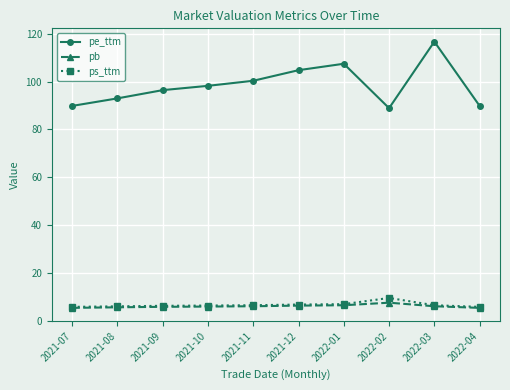

What is the label of the 10th point from the right?

2021-07